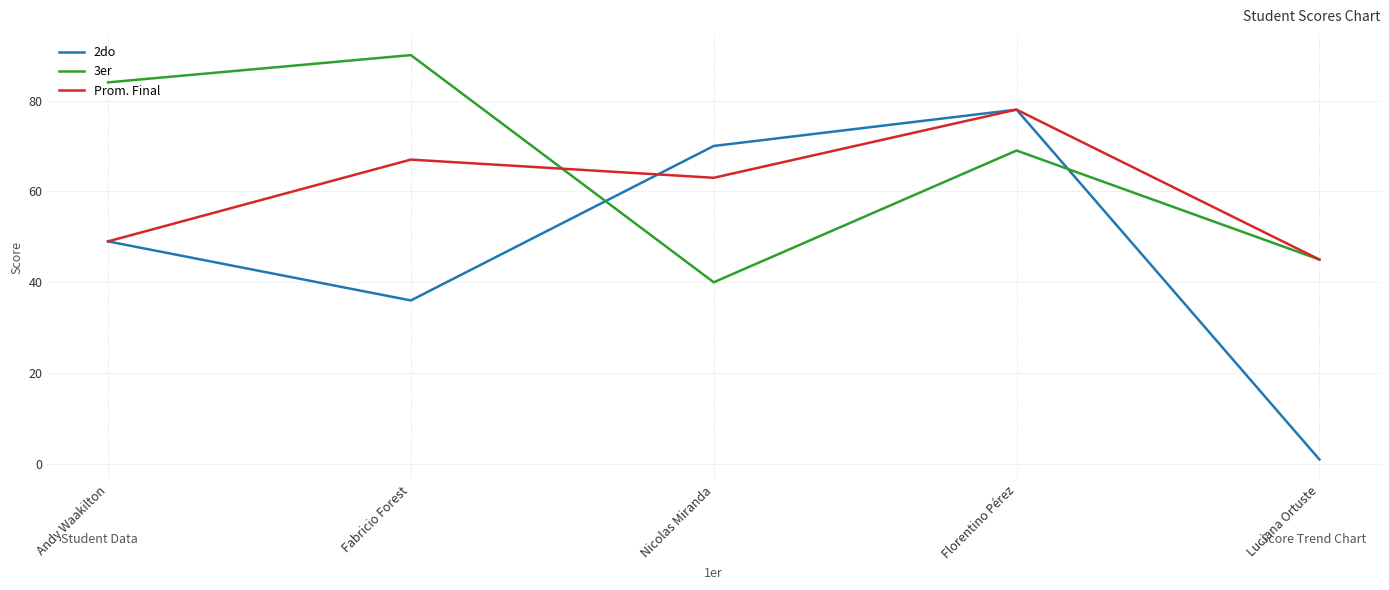

What is the total value across all series at Luciana Ortuste?

91